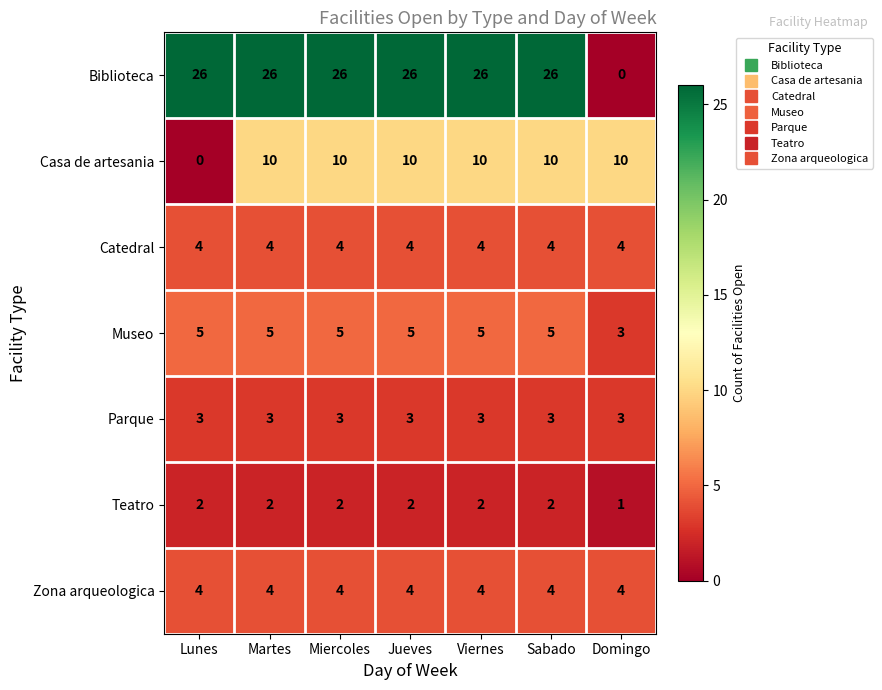

What is the difference between the highest and lowest values at Sabado?

24